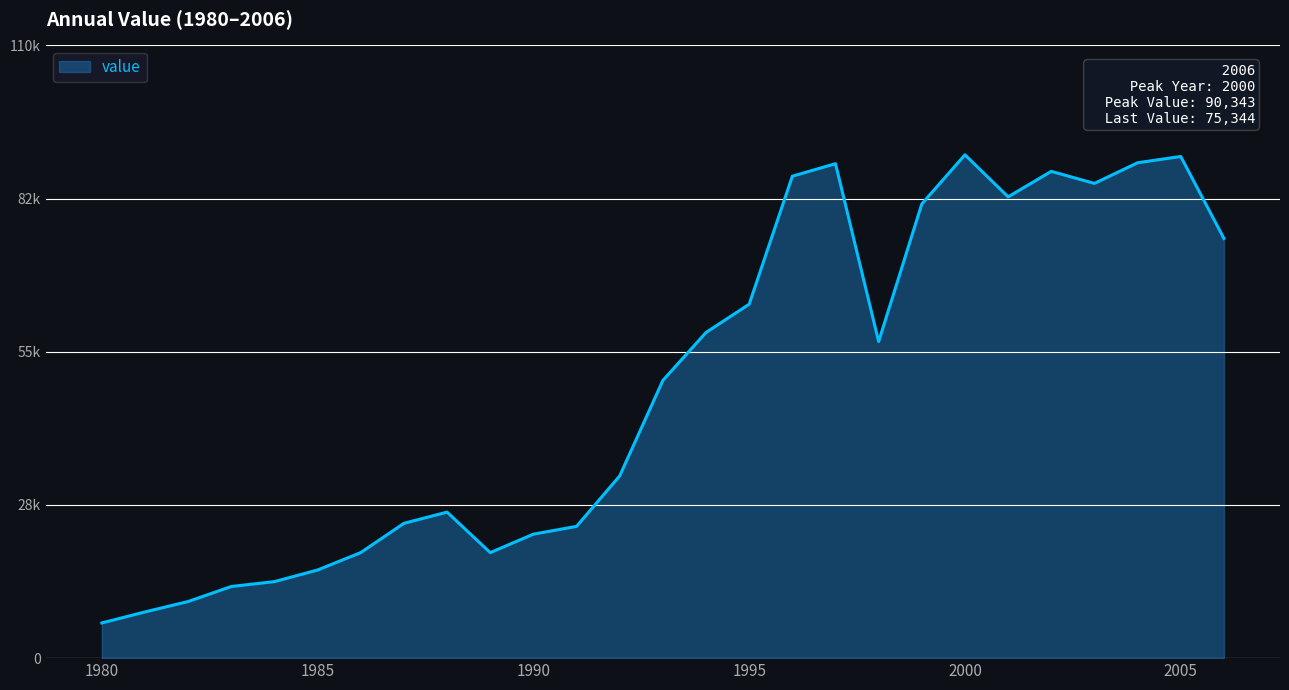

What is the value of the 18th point from the left?

88750